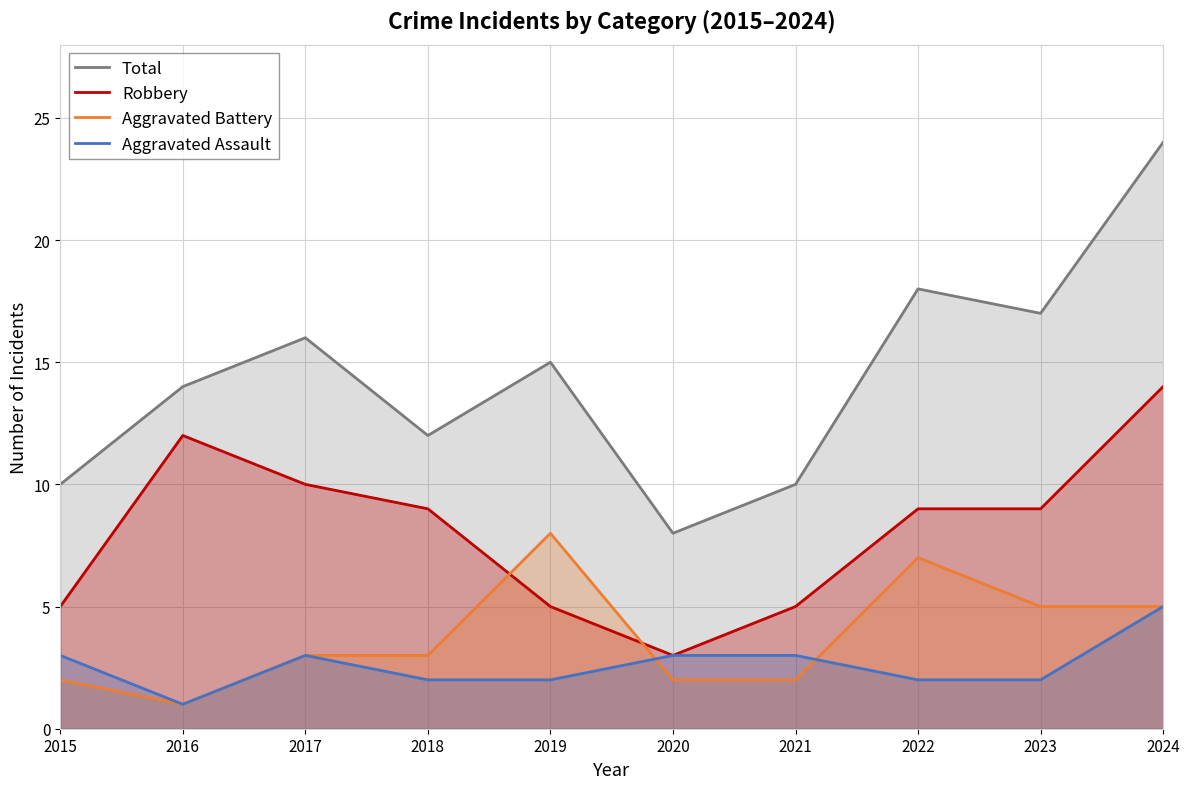

How many series are shown in this chart?

4